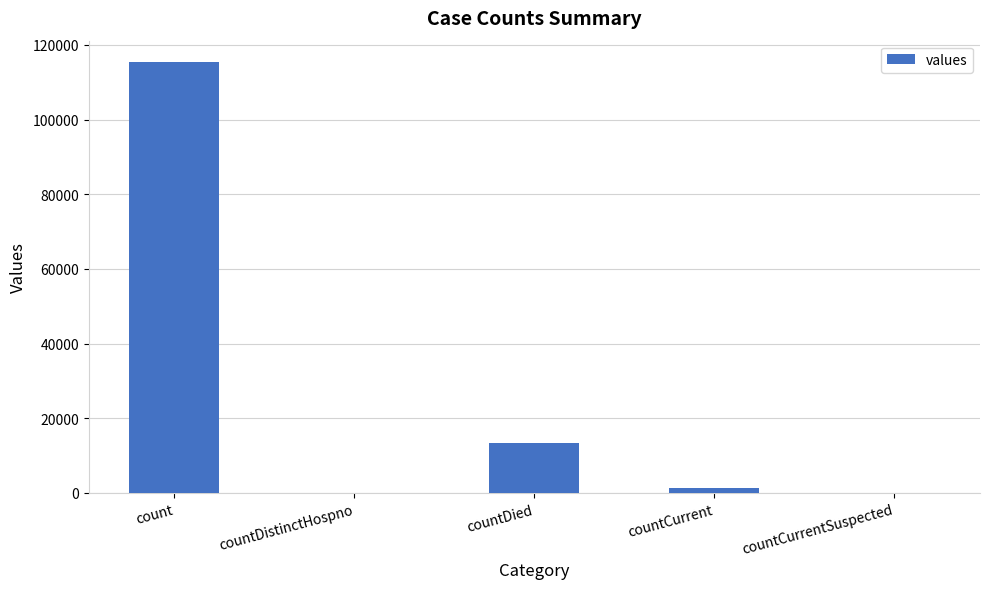

Is it true that the value at countDied is 18923?

False